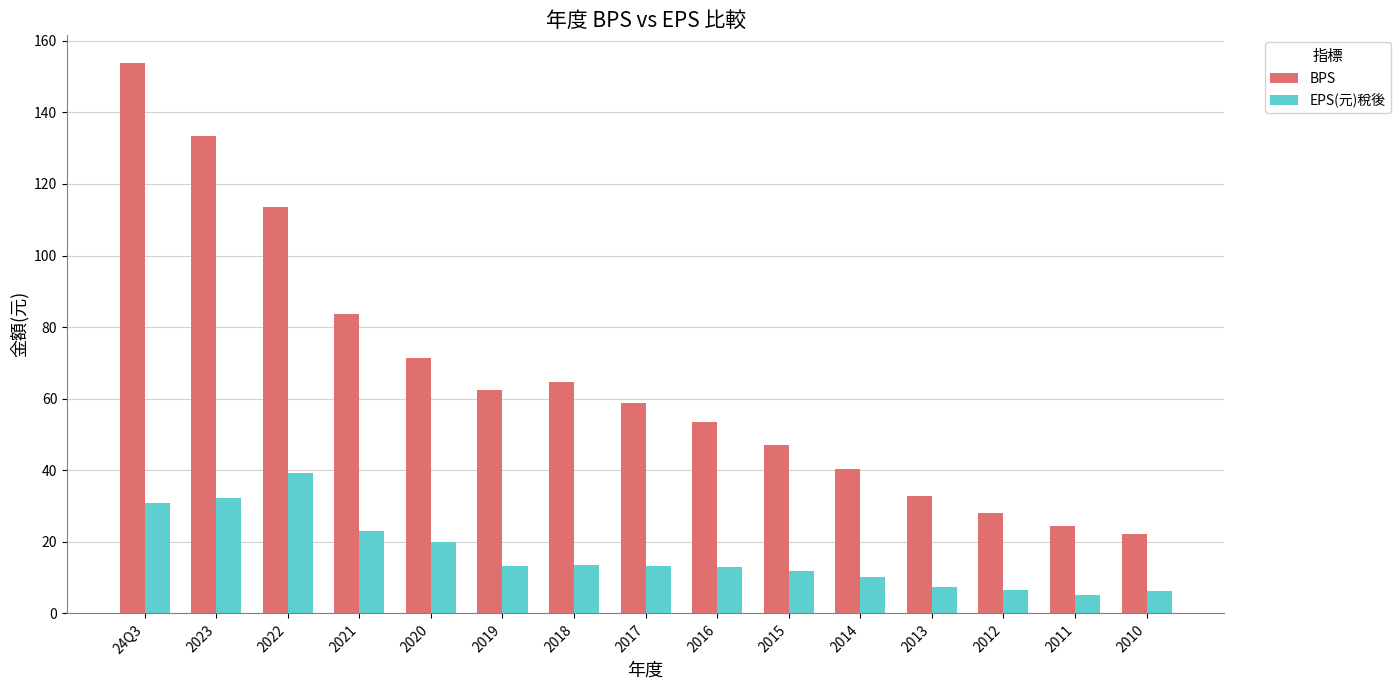

How many data points does each series have?

15